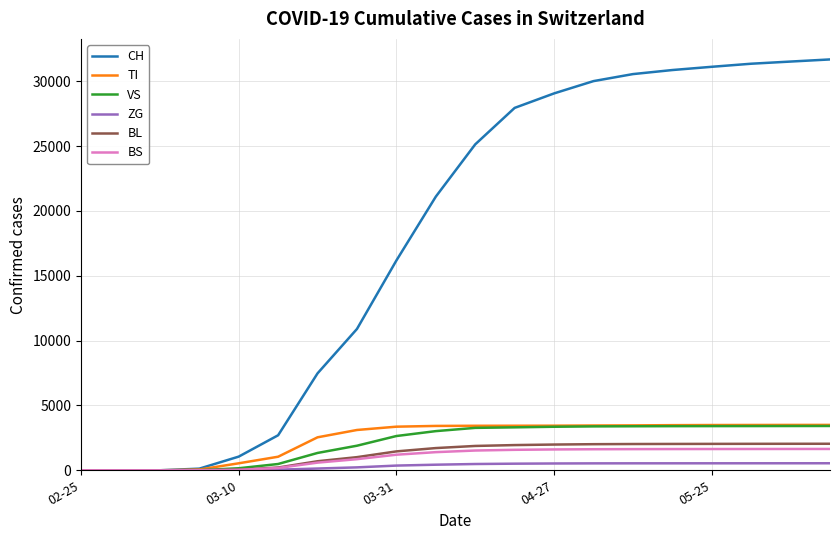

What is the greatest value displayed?

31681